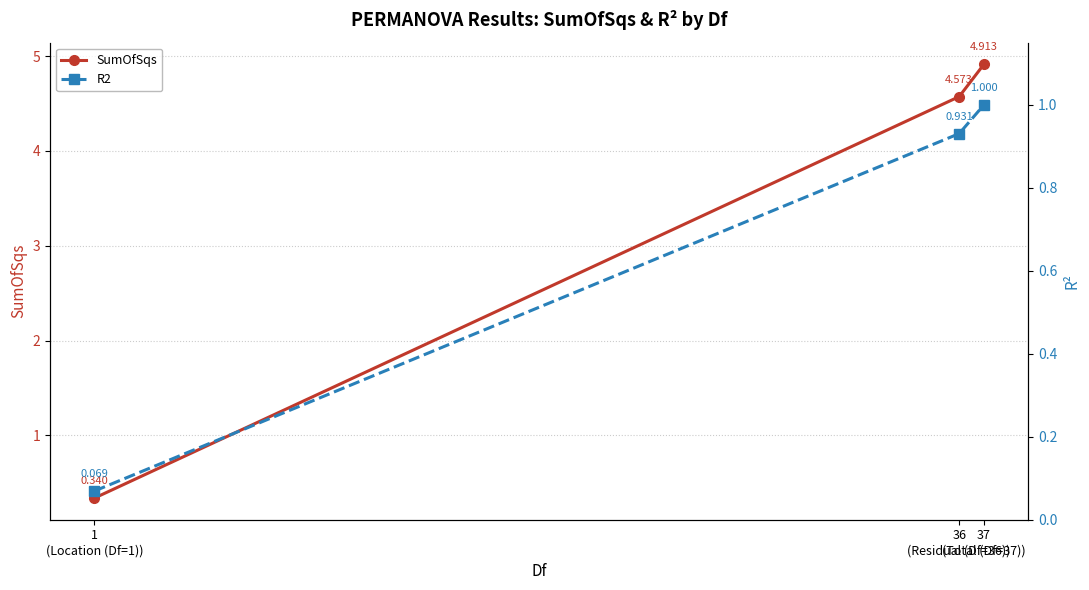

Between 1
(Location (Df=1)) and 37
(Total (Df=37)), which series saw the biggest shift?

SumOfSqs